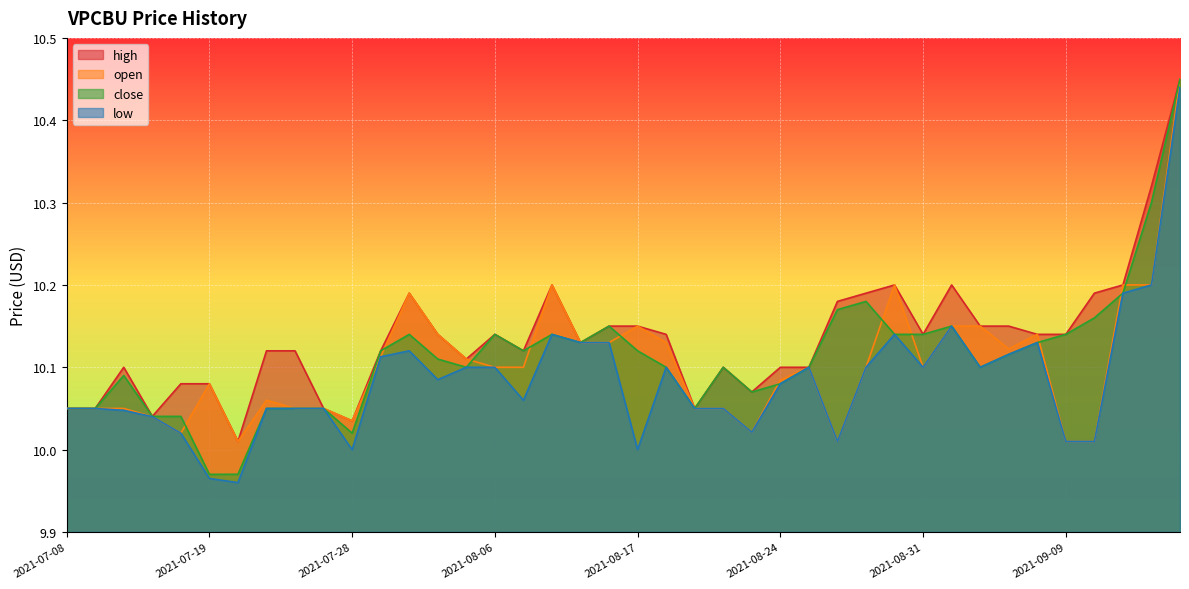

Reading left to right, what are all the values shown in this chart?

high: 2021-07-08=10.1	2021-07-09=10.1	2021-07-12=10.1	2021-07-13=10.0	2021-07-16=10.1	2021-07-19=10.1	2021-07-20=10.0	2021-07-22=10.1	2021-07-23=10.1	2021-07-26=10.1	2021-07-28=10.0	2021-08-02=10.1	2021-08-03=10.2	2021-08-04=10.1	2021-08-05=10.1	2021-08-06=10.1	2021-08-09=10.1	2021-08-10=10.2	2021-08-11=10.1	2021-08-13=10.2	2021-08-17=10.2	2021-08-18=10.1	2021-08-19=10.1	2021-08-20=10.1	2021-08-23=10.1	2021-08-24=10.1	2021-08-25=10.1	2021-08-26=10.2	2021-08-27=10.2	2021-08-30=10.2	2021-08-31=10.1	2021-09-01=10.2	2021-09-03=10.2	2021-09-07=10.2	2021-09-08=10.1	2021-09-09=10.1	2021-09-10=10.2	2021-09-13=10.2	2021-09-16=10.3	2021-09-17=10.4
open: 2021-07-08=10.1	2021-07-09=10.1	2021-07-12=10.1	2021-07-13=10.0	2021-07-16=10.0	2021-07-19=10.1	2021-07-20=10.0	2021-07-22=10.1	2021-07-23=10.1	2021-07-26=10.1	2021-07-28=10.0	2021-08-02=10.1	2021-08-03=10.2	2021-08-04=10.1	2021-08-05=10.1	2021-08-06=10.1	2021-08-09=10.1	2021-08-10=10.2	2021-08-11=10.1	2021-08-13=10.1	2021-08-17=10.2	2021-08-18=10.1	2021-08-19=10.1	2021-08-20=10.1	2021-08-23=10.0	2021-08-24=10.1	2021-08-25=10.1	2021-08-26=10.0	2021-08-27=10.1	2021-08-30=10.2	2021-08-31=10.1	2021-09-01=10.2	2021-09-03=10.2	2021-09-07=10.1	2021-09-08=10.1	2021-09-09=10.0	2021-09-10=10.0	2021-09-13=10.2	2021-09-16=10.2	2021-09-17=10.4
close: 2021-07-08=10.1	2021-07-09=10.1	2021-07-12=10.1	2021-07-13=10.0	2021-07-16=10.0	2021-07-19=10.0	2021-07-20=10.0	2021-07-22=10.1	2021-07-23=10.1	2021-07-26=10.1	2021-07-28=10.0	2021-08-02=10.1	2021-08-03=10.1	2021-08-04=10.1	2021-08-05=10.1	2021-08-06=10.1	2021-08-09=10.1	2021-08-10=10.1	2021-08-11=10.1	2021-08-13=10.2	2021-08-17=10.1	2021-08-18=10.1	2021-08-19=10.1	2021-08-20=10.1	2021-08-23=10.1	2021-08-24=10.1	2021-08-25=10.1	2021-08-26=10.2	2021-08-27=10.2	2021-08-30=10.1	2021-08-31=10.1	2021-09-01=10.2	2021-09-03=10.1	2021-09-07=10.1	2021-09-08=10.1	2021-09-09=10.1	2021-09-10=10.2	2021-09-13=10.2	2021-09-16=10.3	2021-09-17=10.4
low: 2021-07-08=10.1	2021-07-09=10.1	2021-07-12=10.0	2021-07-13=10.0	2021-07-16=10.0	2021-07-19=10.0	2021-07-20=10.0	2021-07-22=10.1	2021-07-23=10.1	2021-07-26=10.1	2021-07-28=10.0	2021-08-02=10.1	2021-08-03=10.1	2021-08-04=10.1	2021-08-05=10.1	2021-08-06=10.1	2021-08-09=10.1	2021-08-10=10.1	2021-08-11=10.1	2021-08-13=10.1	2021-08-17=10.0	2021-08-18=10.1	2021-08-19=10.1	2021-08-20=10.1	2021-08-23=10.0	2021-08-24=10.1	2021-08-25=10.1	2021-08-26=10.0	2021-08-27=10.1	2021-08-30=10.1	2021-08-31=10.1	2021-09-01=10.2	2021-09-03=10.1	2021-09-07=10.1	2021-09-08=10.1	2021-09-09=10.0	2021-09-10=10.0	2021-09-13=10.2	2021-09-16=10.2	2021-09-17=10.4